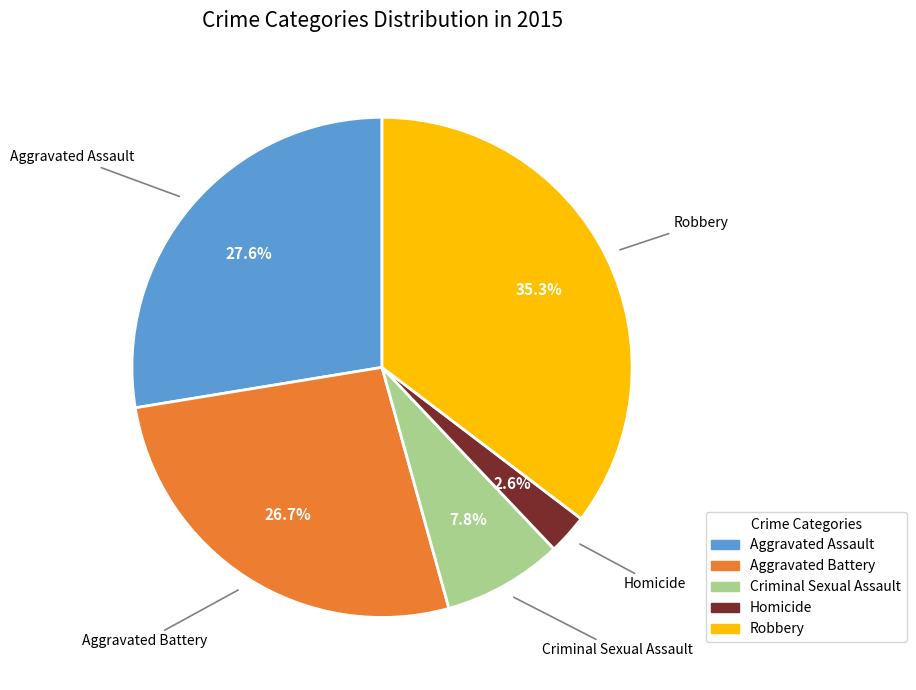

Which slice is the largest?

Robbery